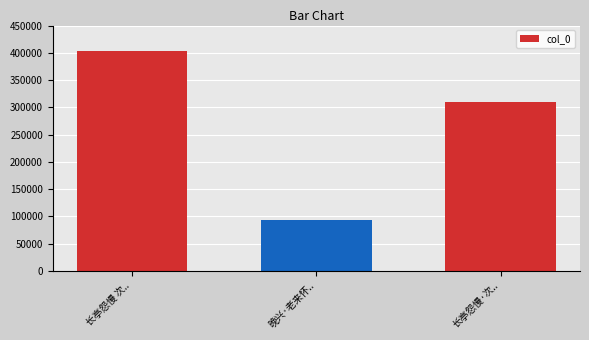

What is the difference between the maximum and second lowest values?

93578